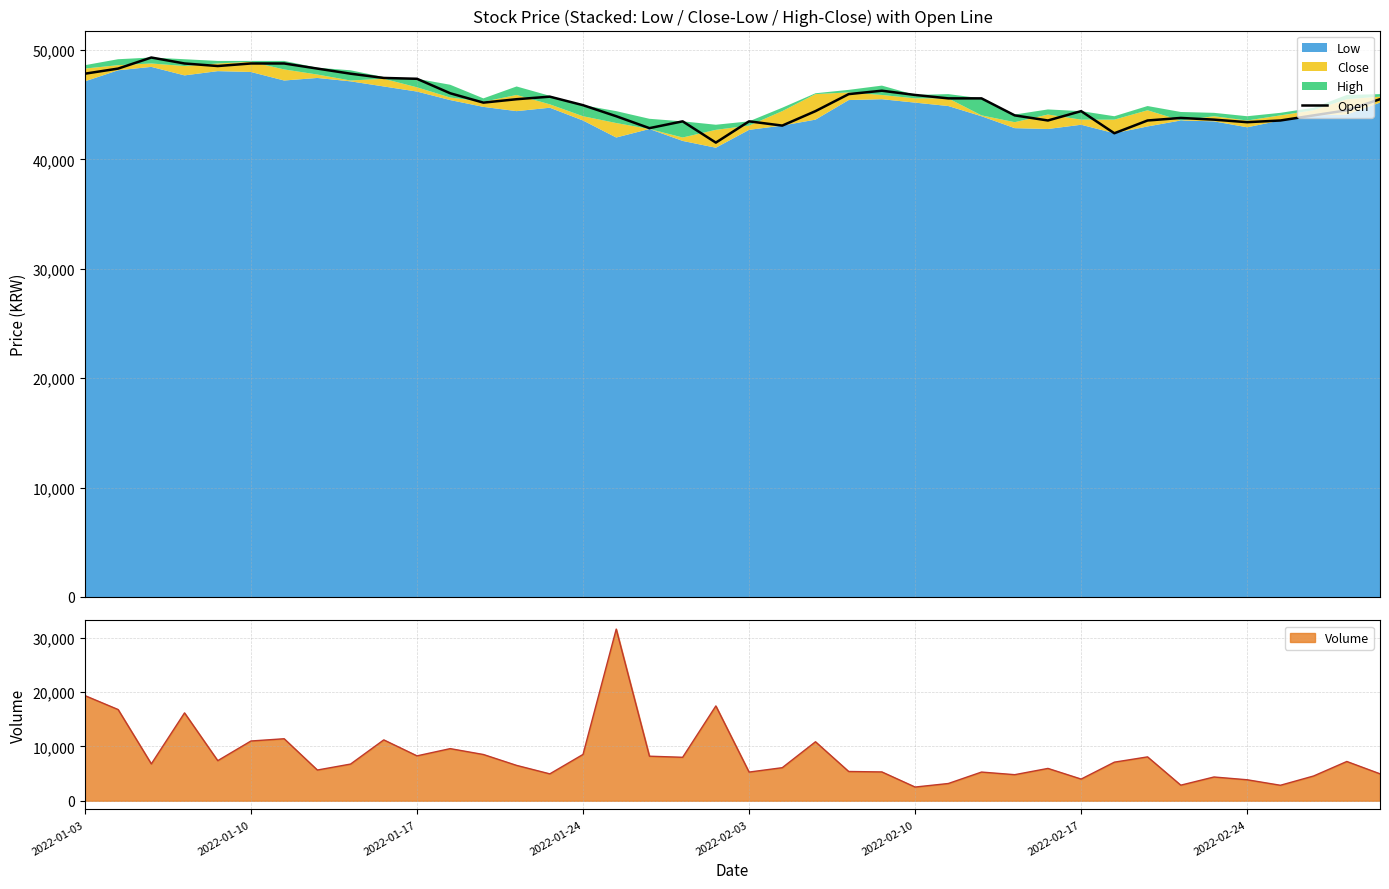

What value does the data have at 28, to the nearest 50?

44050